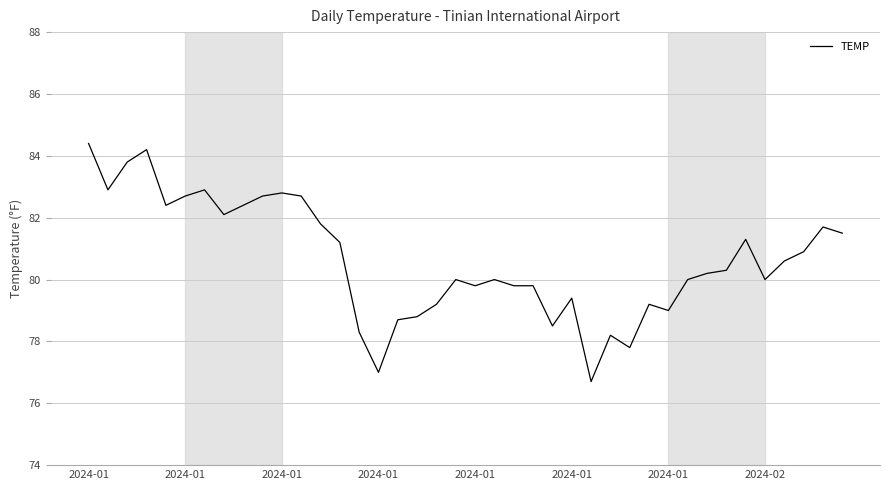

What is the difference between the maximum and minimum values?

7.7